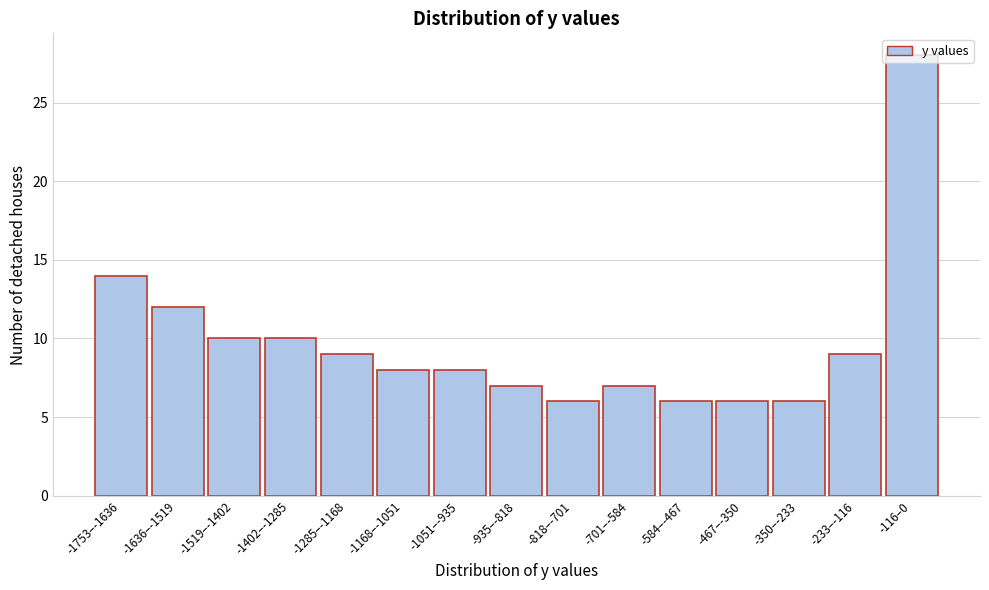

What is the greatest value displayed?

28